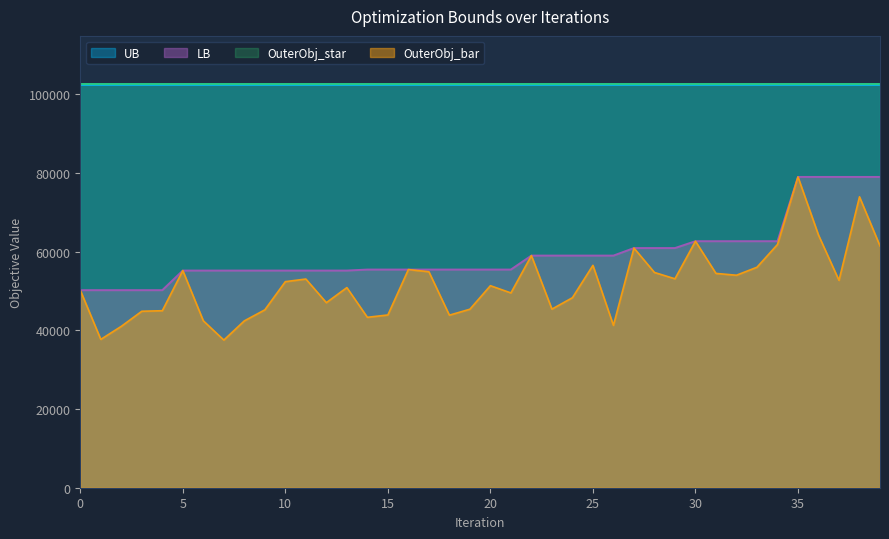

Which series changed the most between 2 and 33?

OuterObj_bar